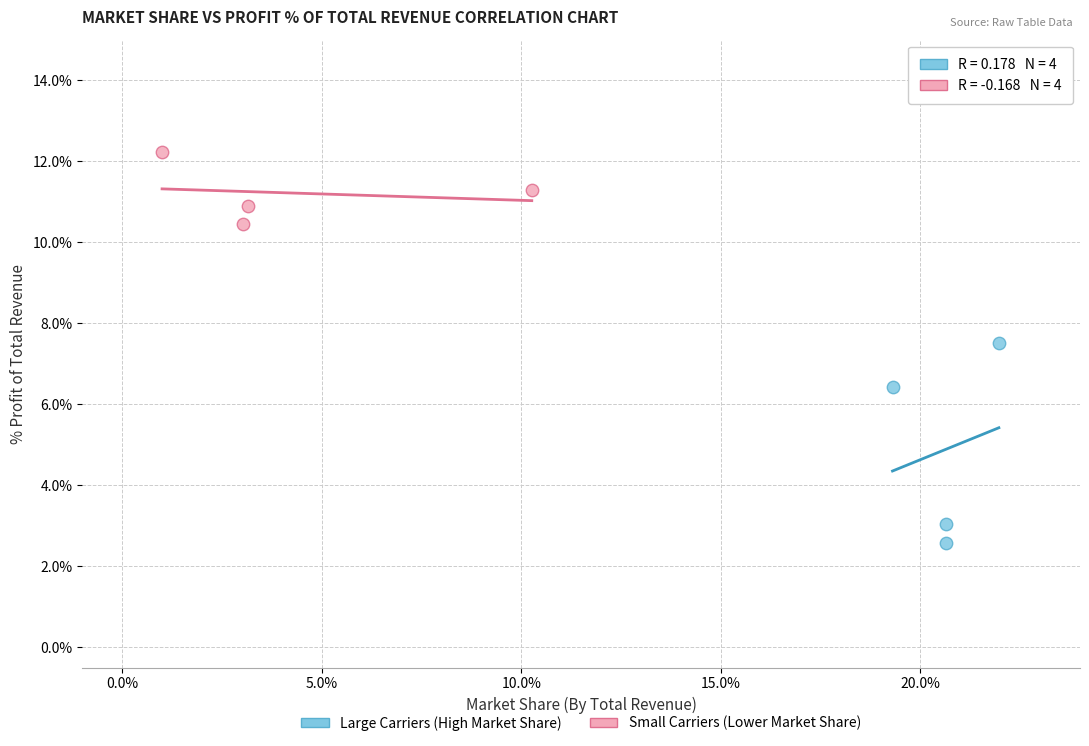

What are all the series names shown in the legend?

Large Carriers (High Market Share), Small Carriers (Lower Market Share)